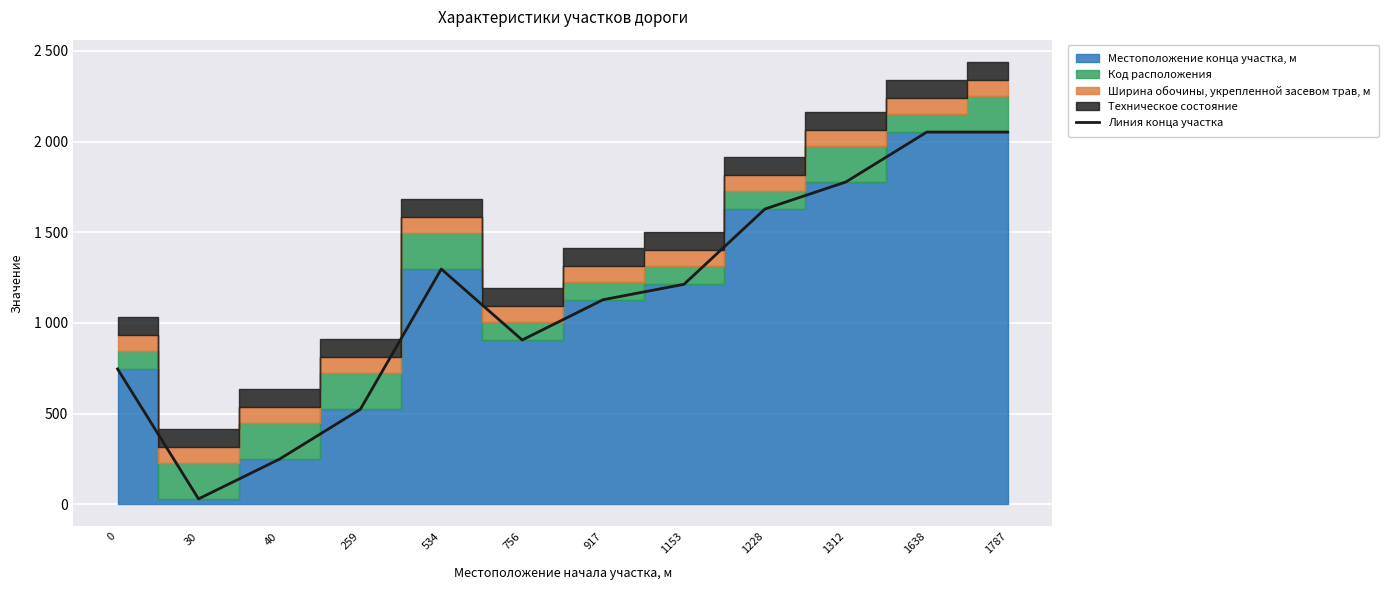

At which label is the value closest to 1041?

917